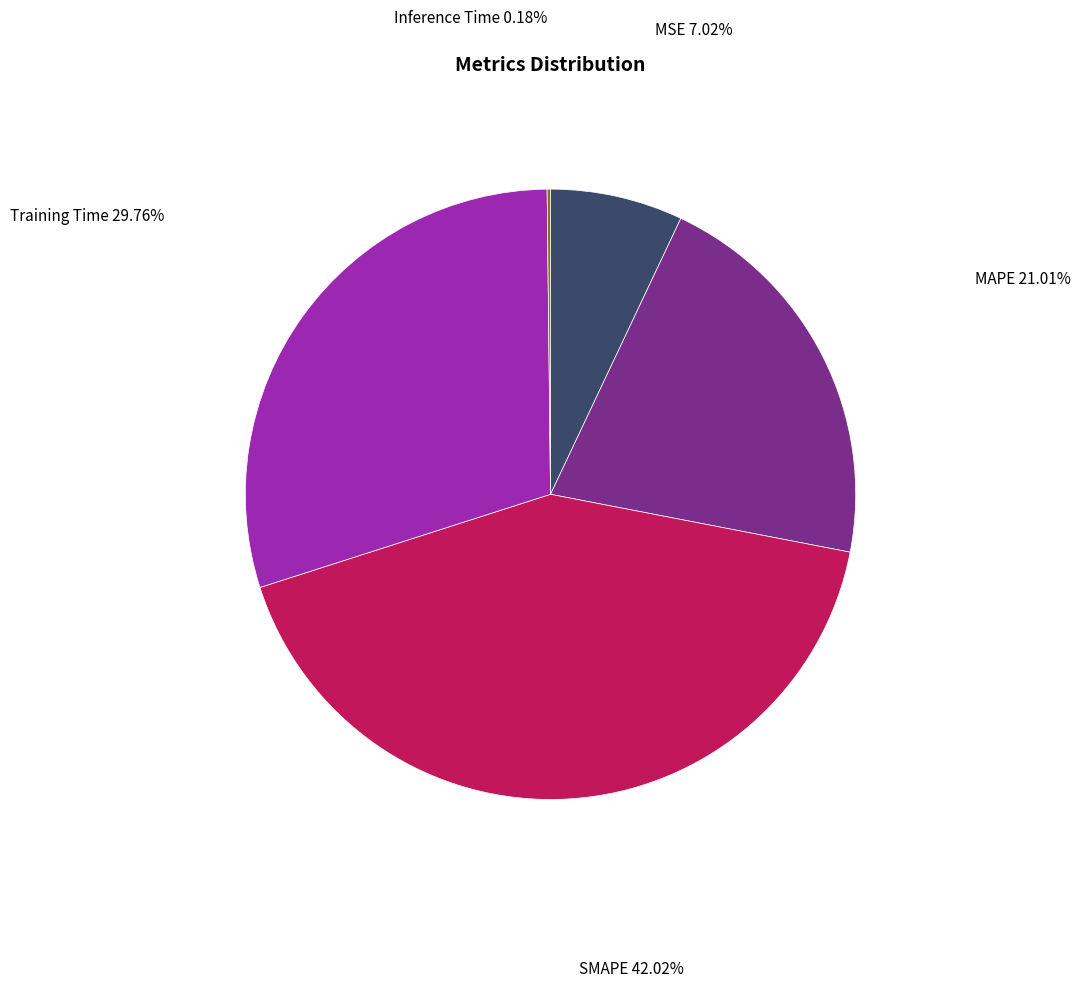

Does any single category account for the majority?

No